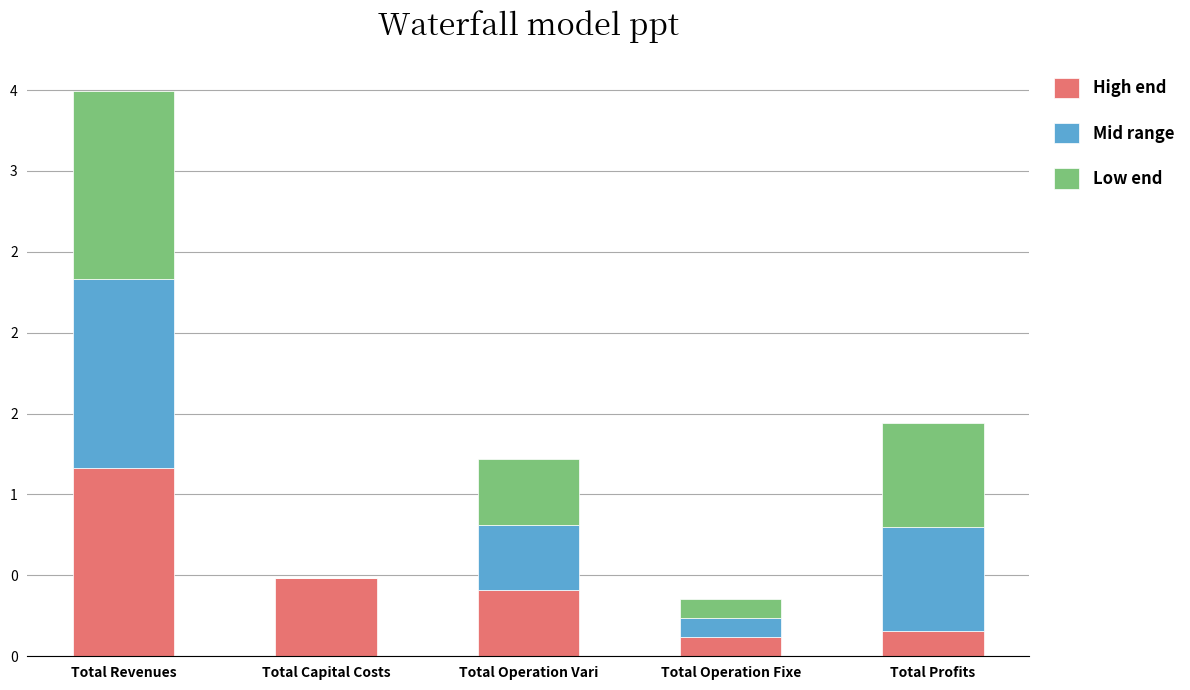

Are the bars grouped side by side (vs. stacked)?

No